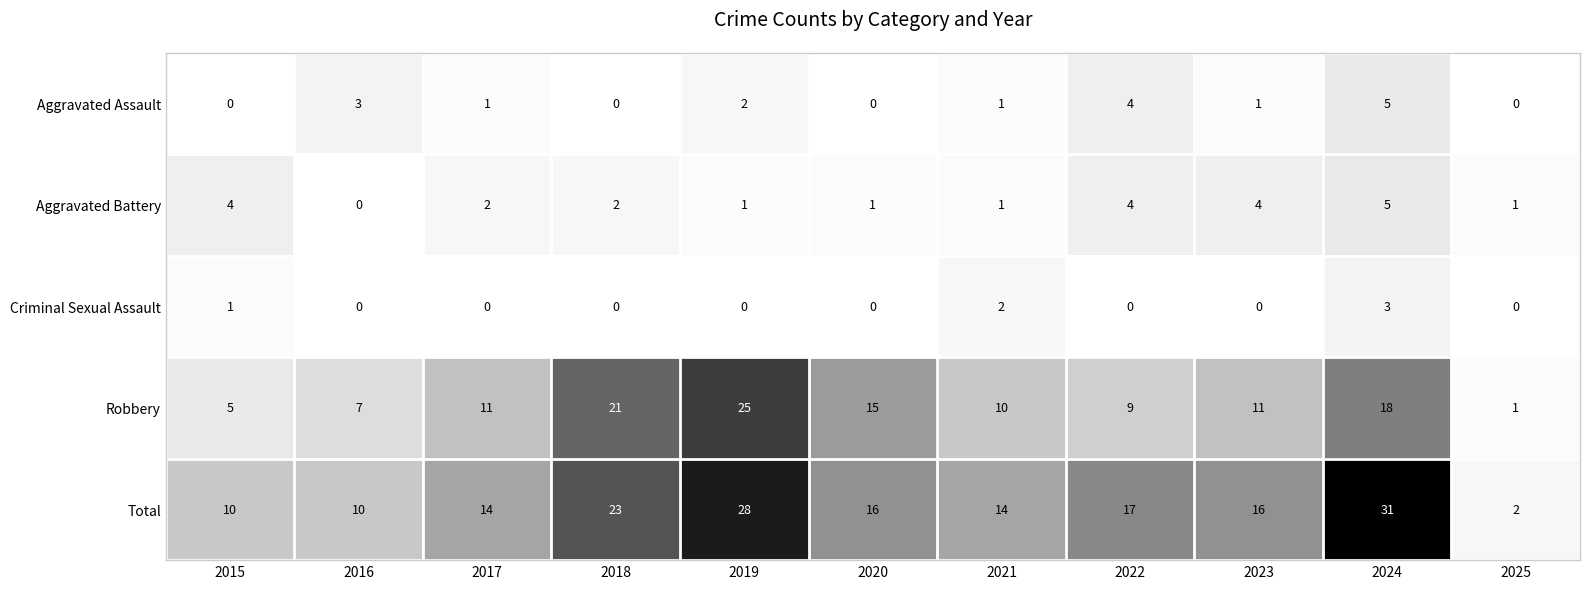

Which label corresponds to the largest value in the chart?

2024